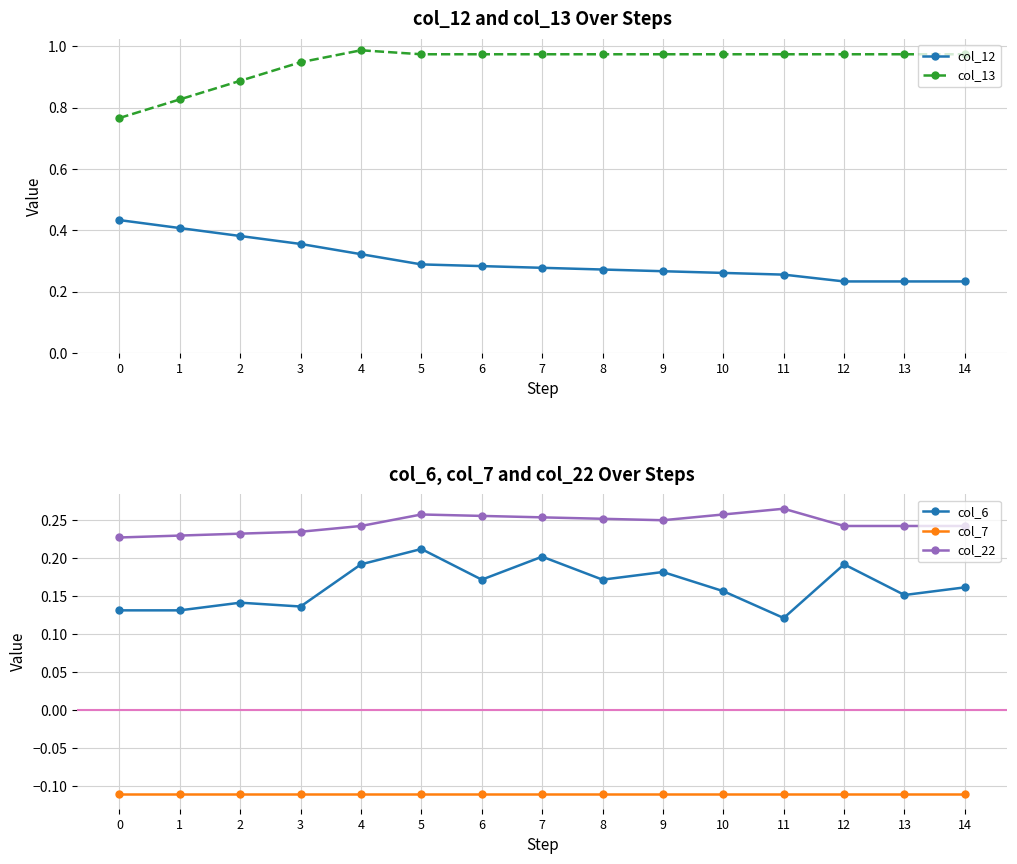

What is the value of the col_22 point at the 1st from the left?

0.2